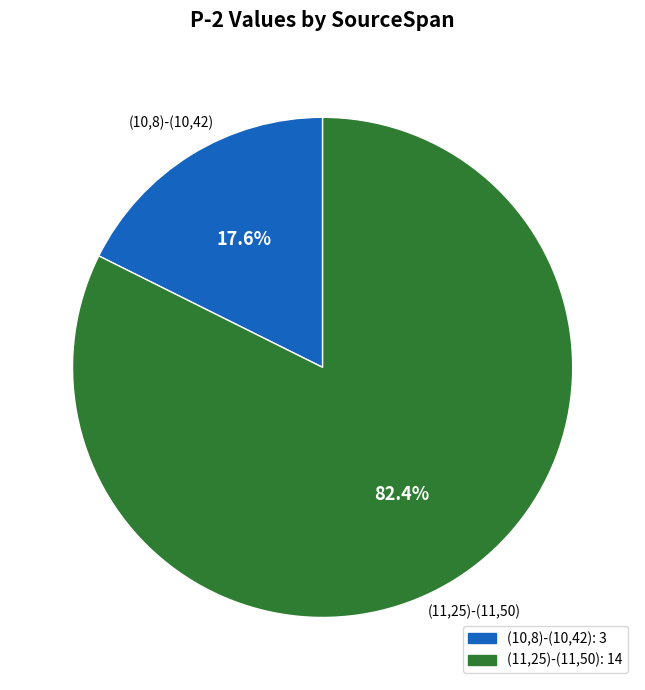

Rank the categories by value from lowest to highest.

(10,8)-(10,42), (11,25)-(11,50)